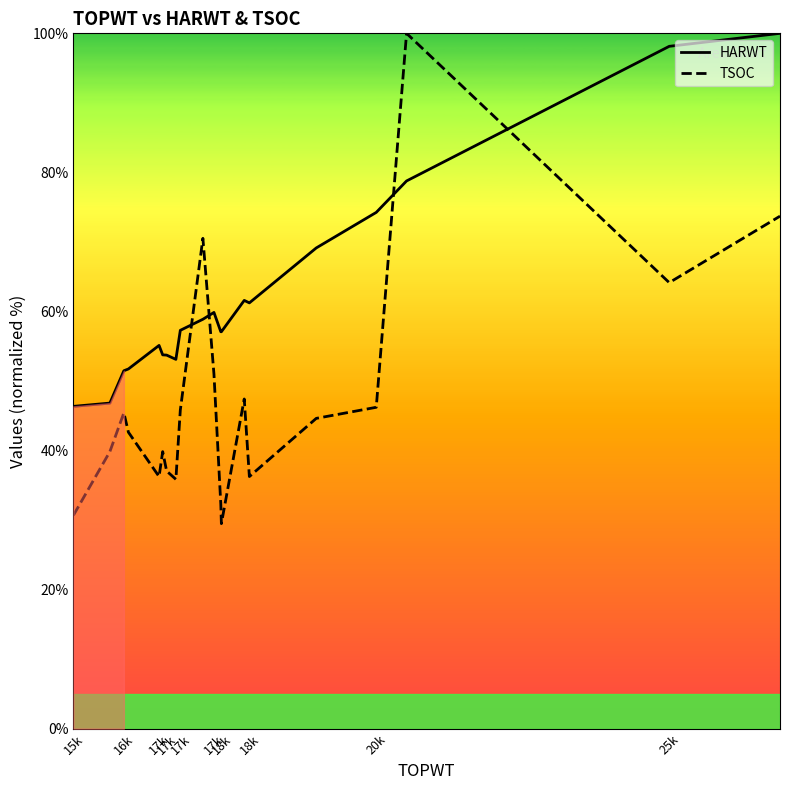

True or false: TSOC has more than 1 points higher than both neighbors.

True